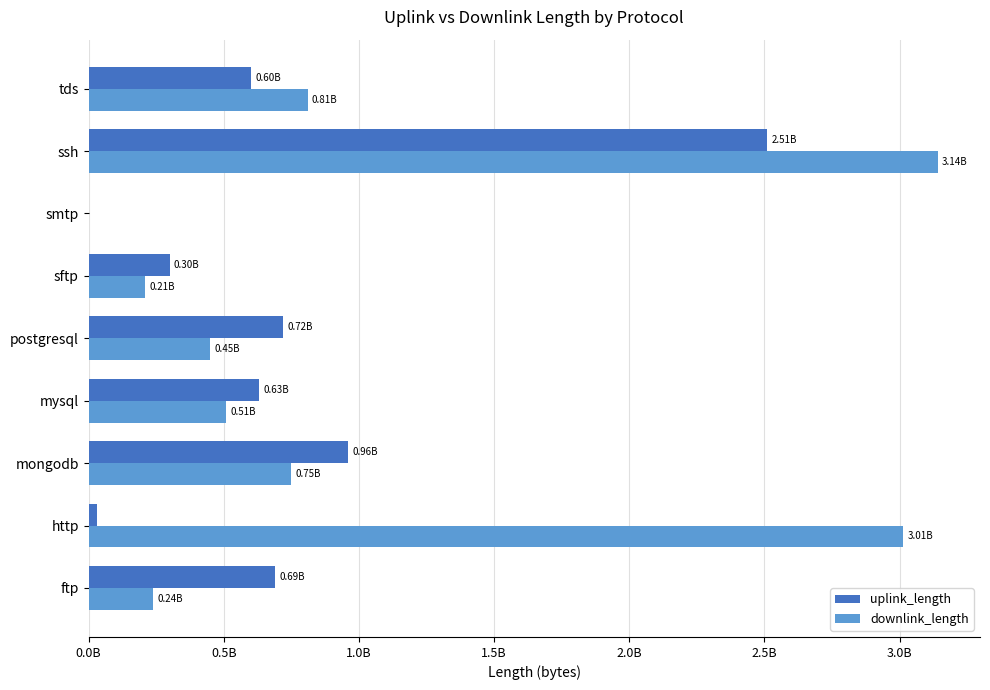

What are all the series names shown in the legend?

uplink_length, downlink_length